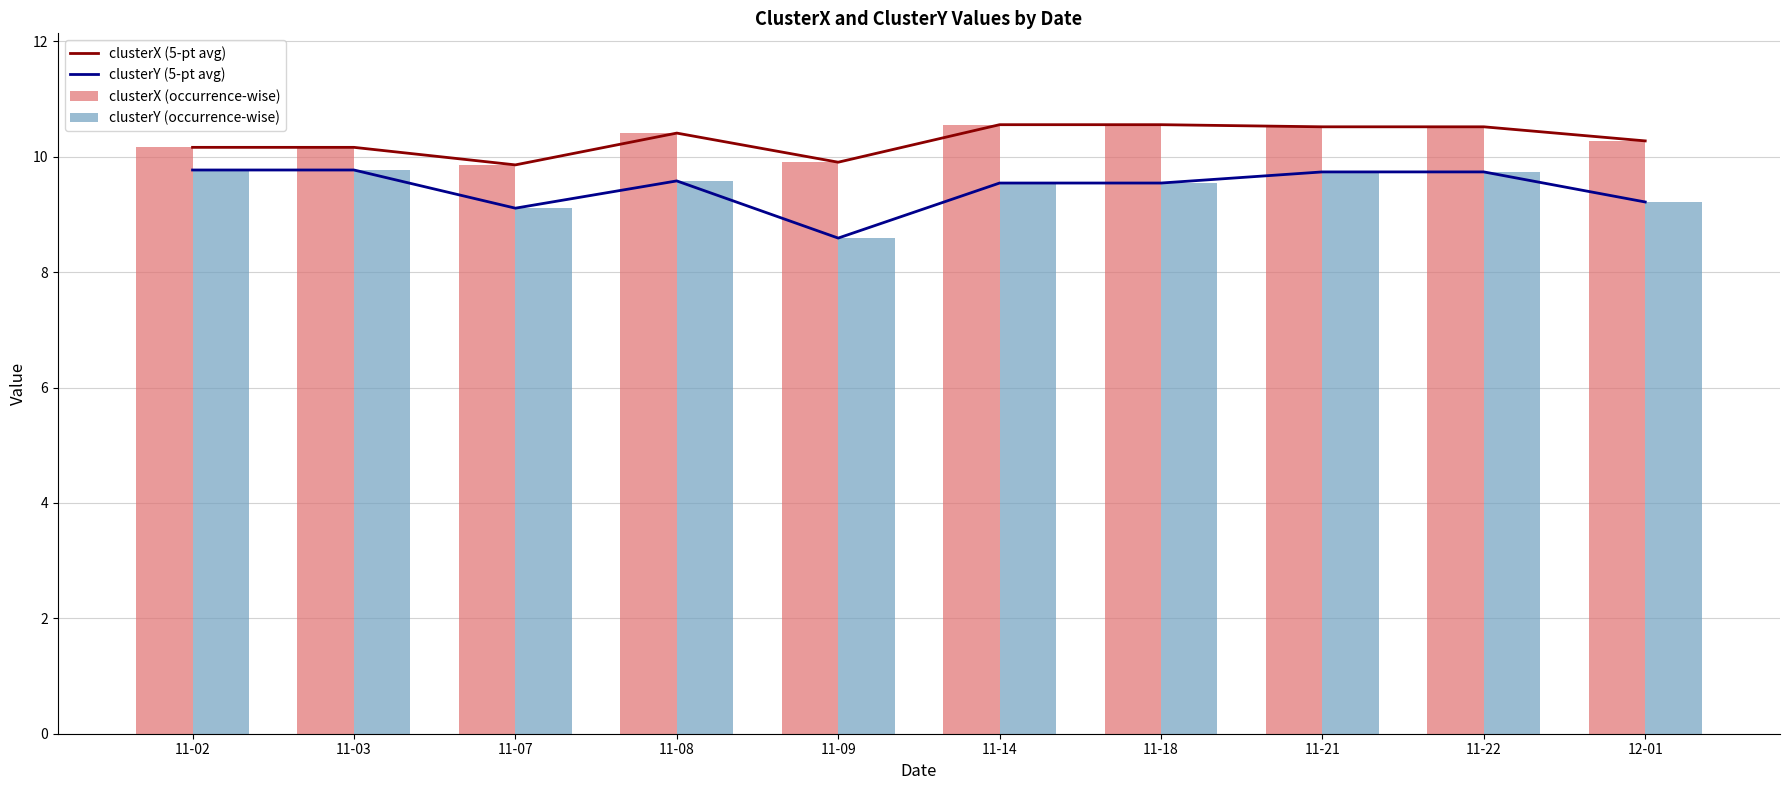

What is the minimum value for clusterY (occurrence-wise)?

8.6